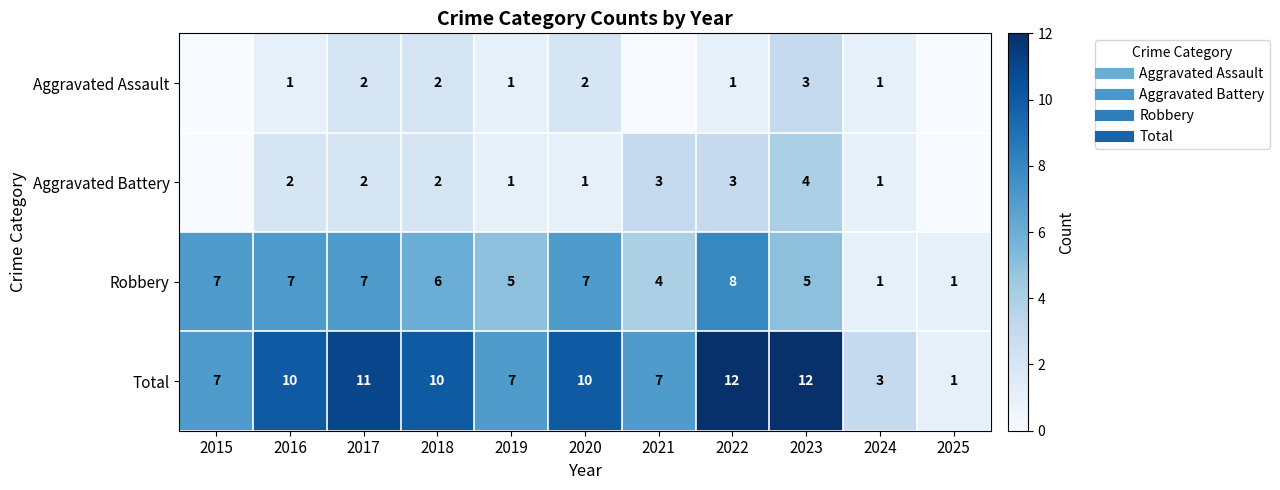

What is the sum of all Robbery values?

58